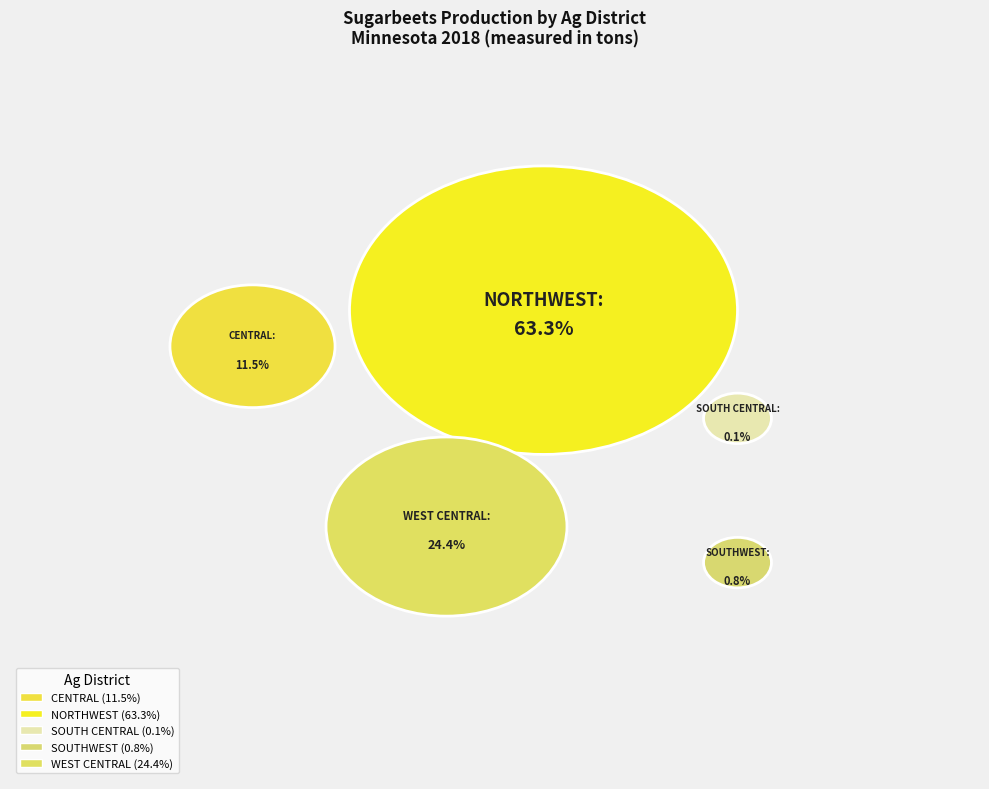

Which slice is the largest?

NORTHWEST